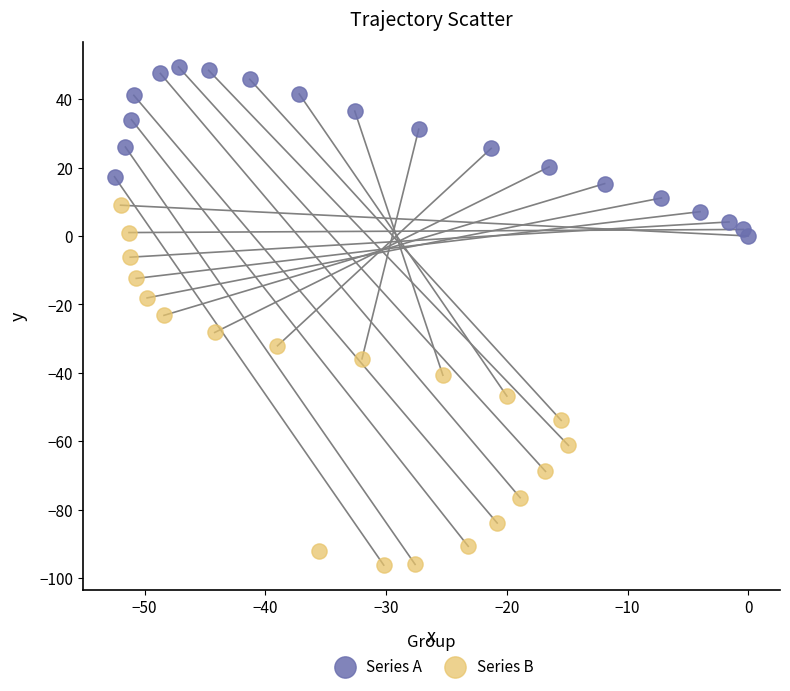

What are all the series names shown in the legend?

Series A, Series B